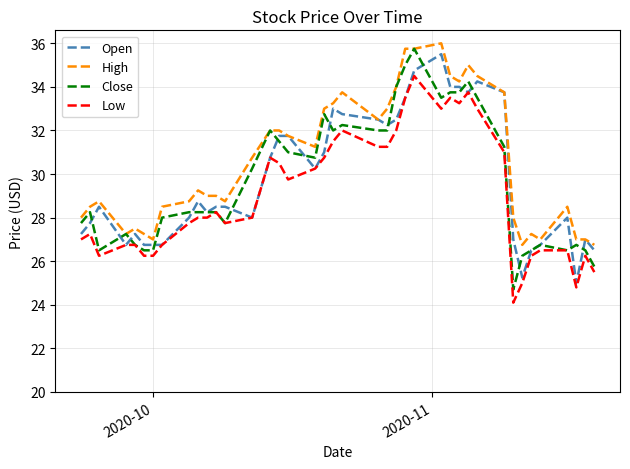

True or false: High and Low intersect in this chart.

False